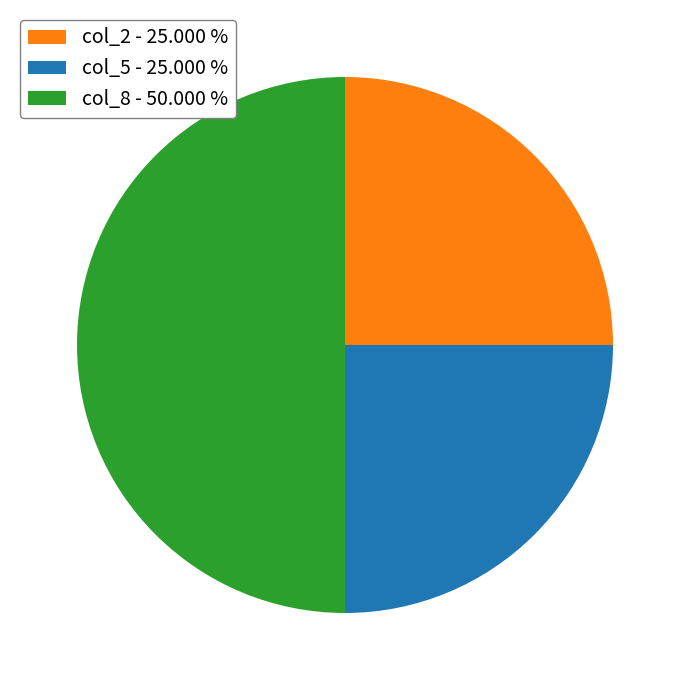

Between col_2 - 25.000 % and col_8 - 50.000 %, which is larger?

col_8 - 50.000 %